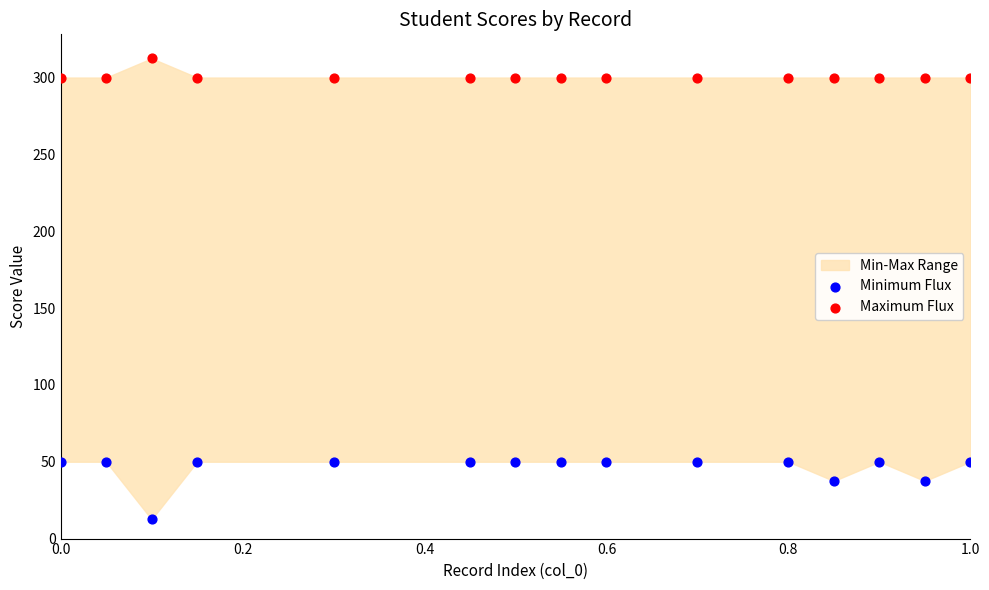

What is the X range (max minus min) for the scatter plot?

1.0